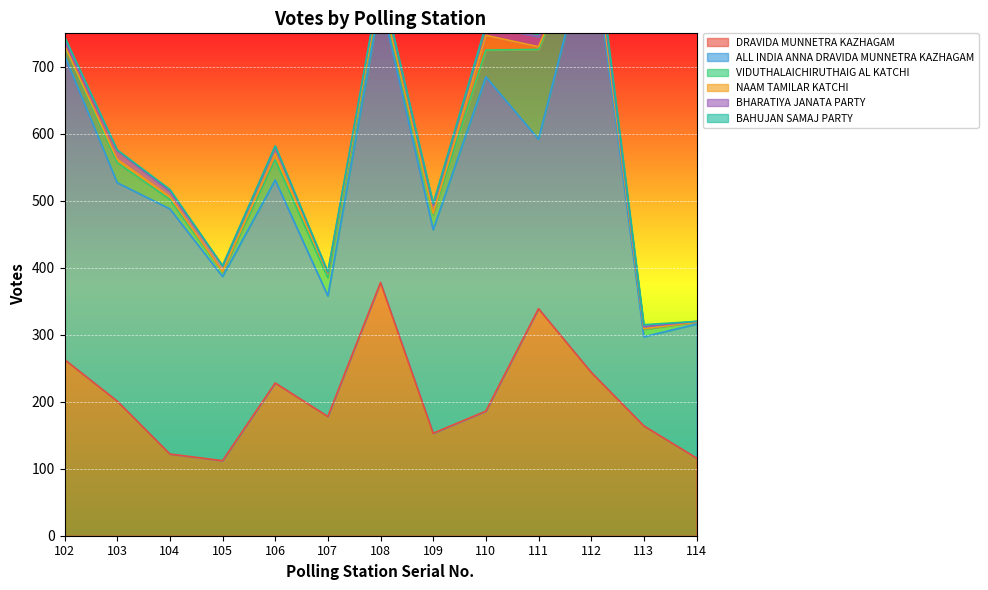

What is the difference between the second highest and minimum values in the ALL INDIA ANNA DRAVIDA MUNNETRA KAZHAGAM series?

366